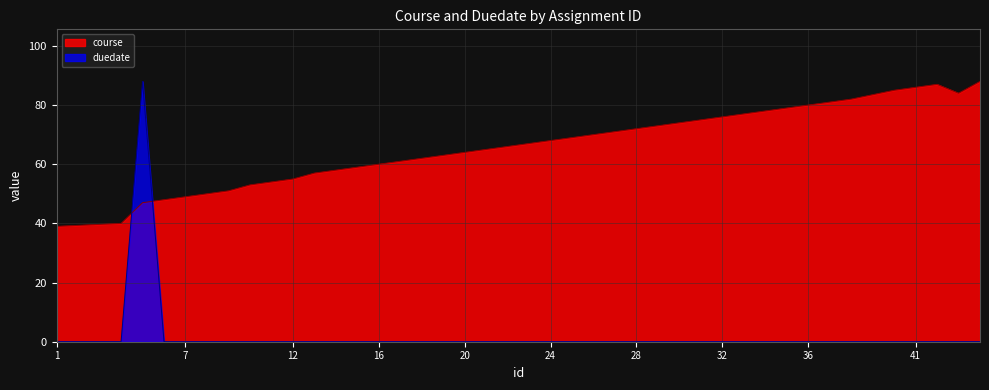

At how many categories does at least one series exceed 48?

37